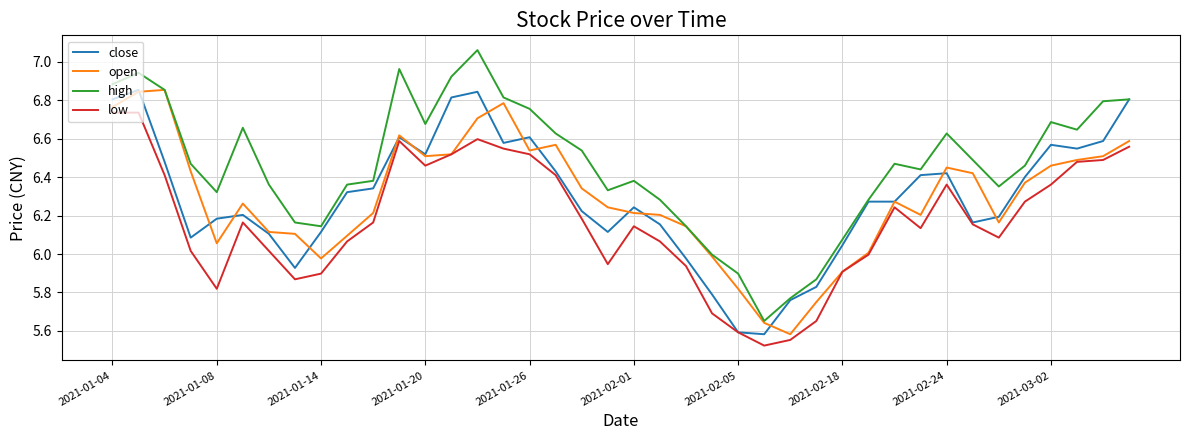

True or false: low and high cross at least once.

False